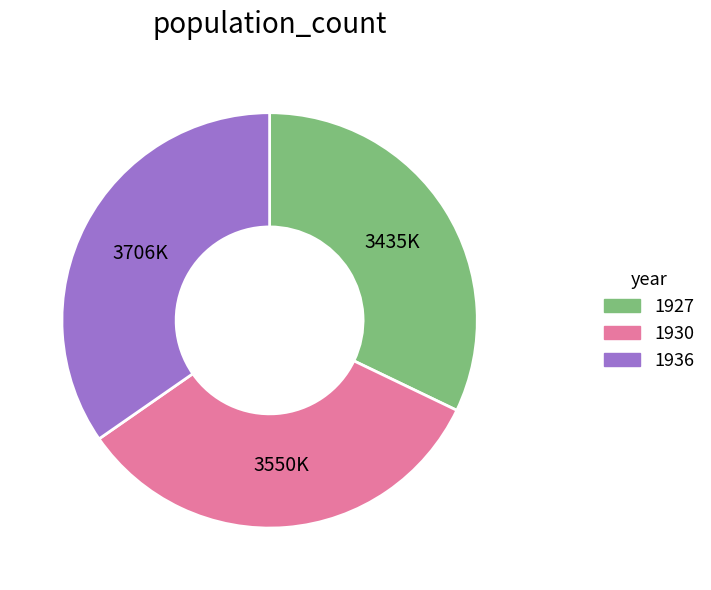

Count the number of slices in the pie.

3